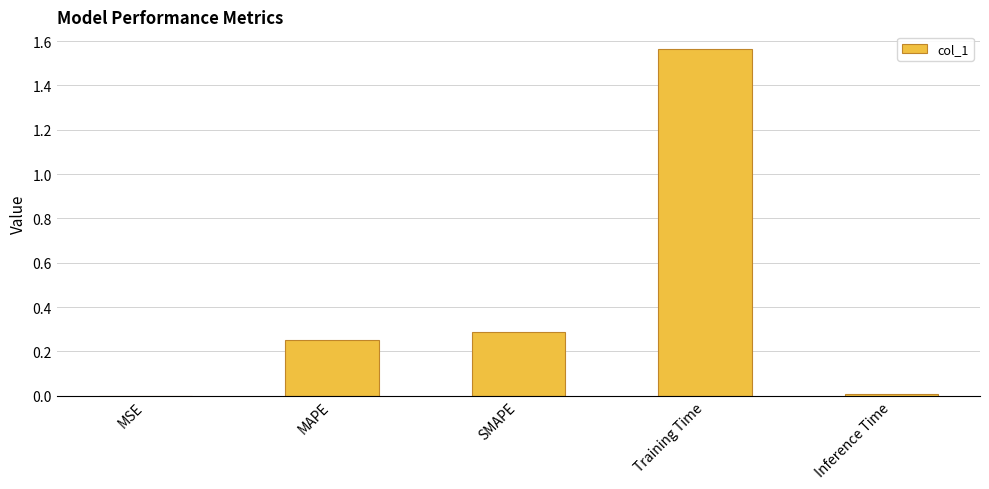

True or false: the data shows 0.1 at MAPE.

False